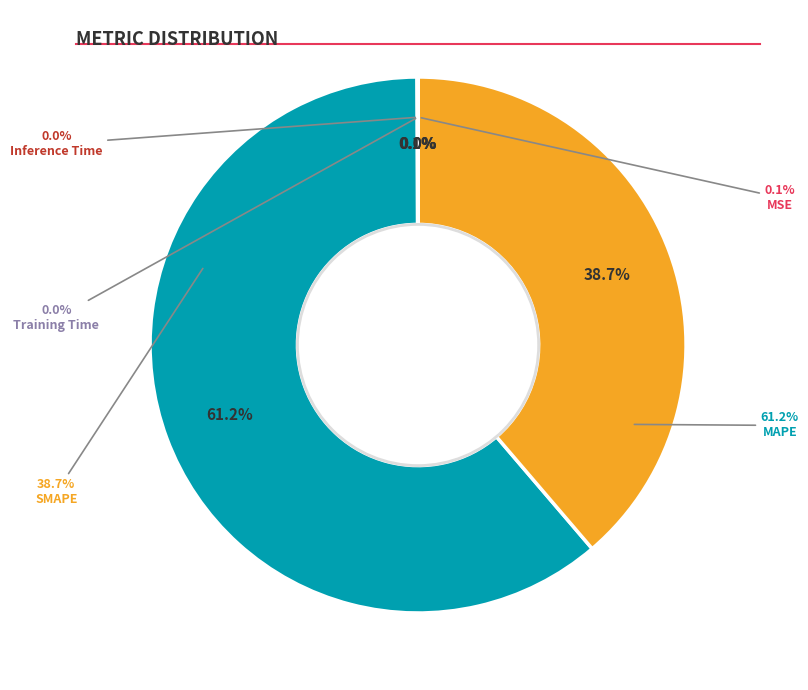

How many segments does this pie chart have?

5